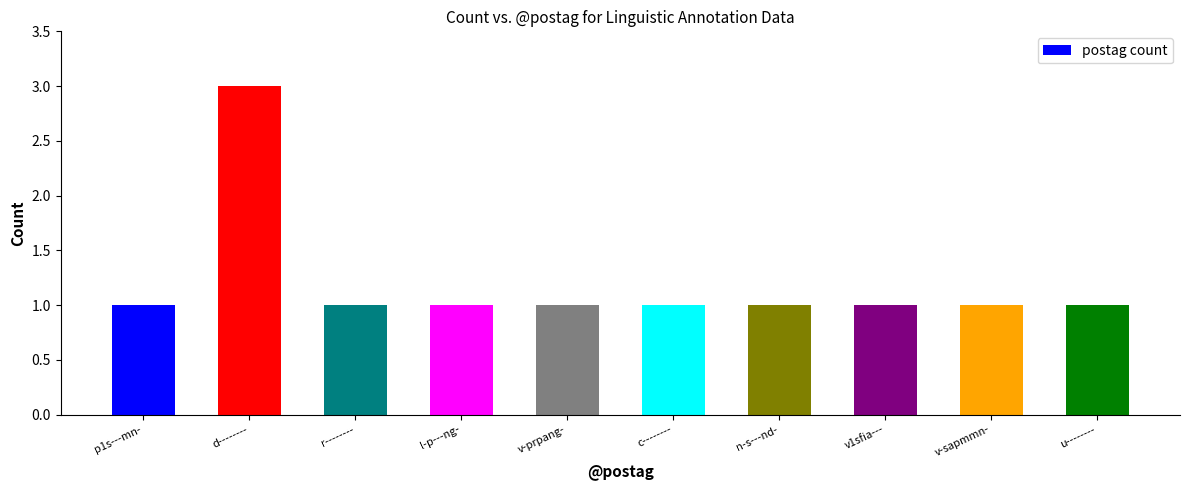

What is the sum of all values?

12